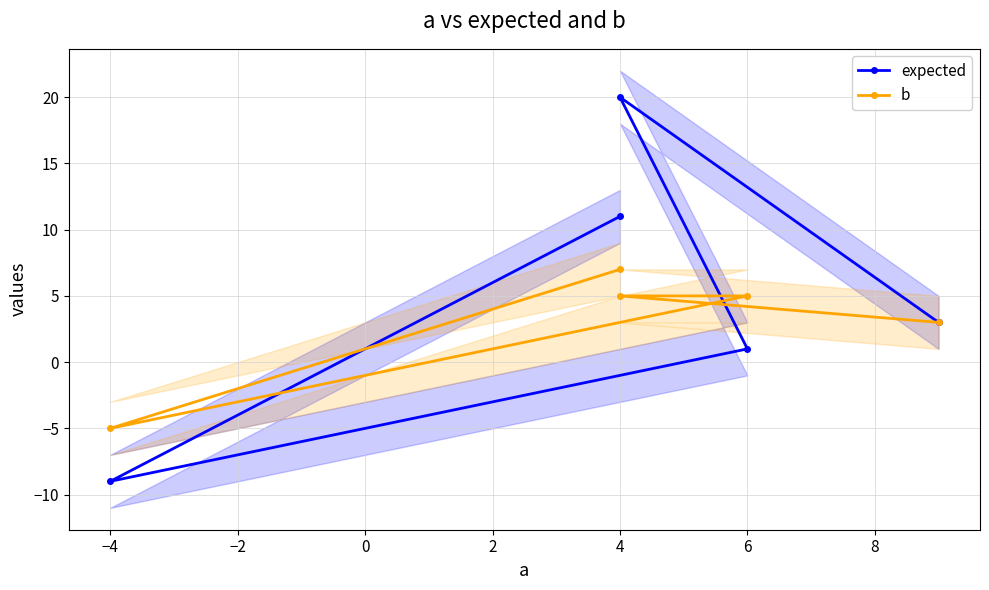

What is the maximum value shown in the chart?

20